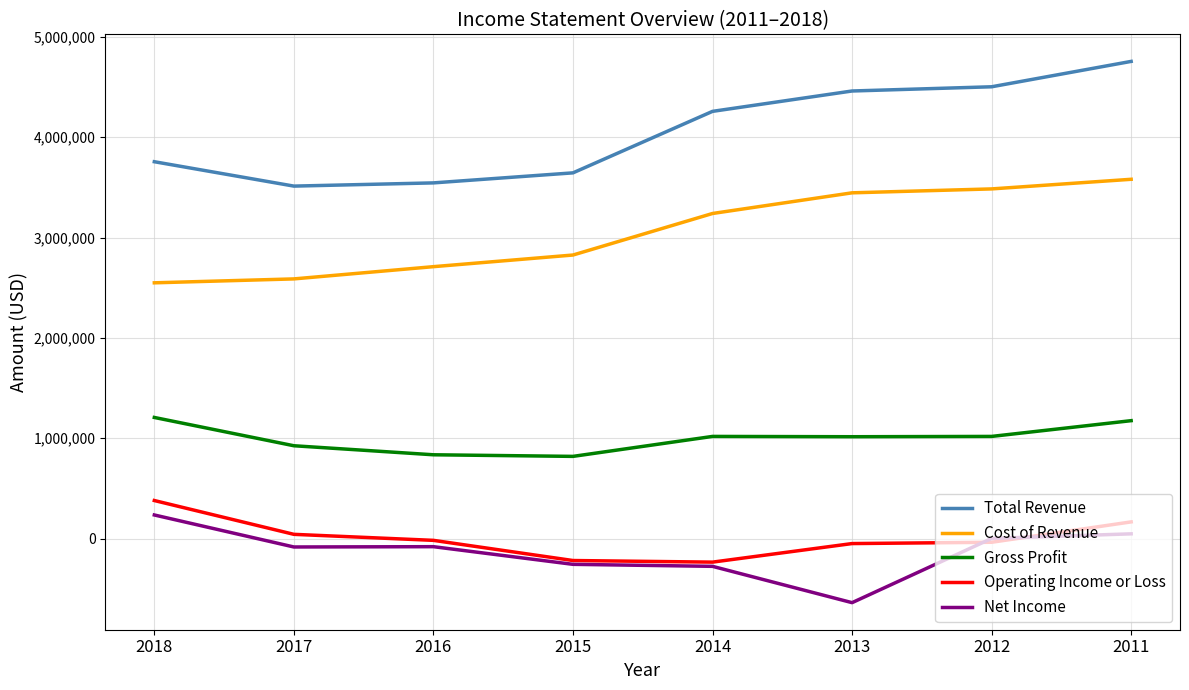

What value does the Operating Income or Loss series have at 2016, to the nearest 100?

-18000